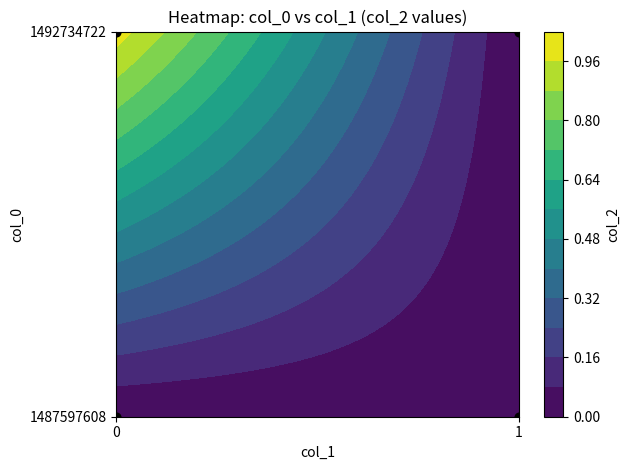

Rank the series at 1492734722 from highest to lowest value.

0, 1